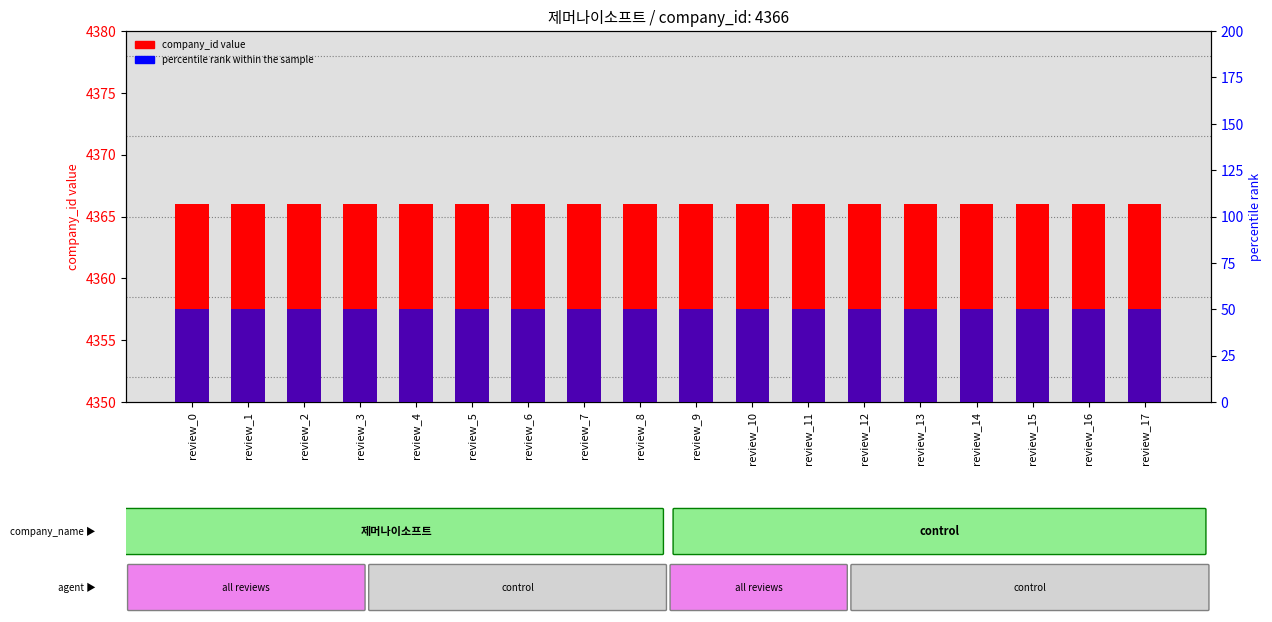

What is the average value of the company_id (review count proxy) series?

4366